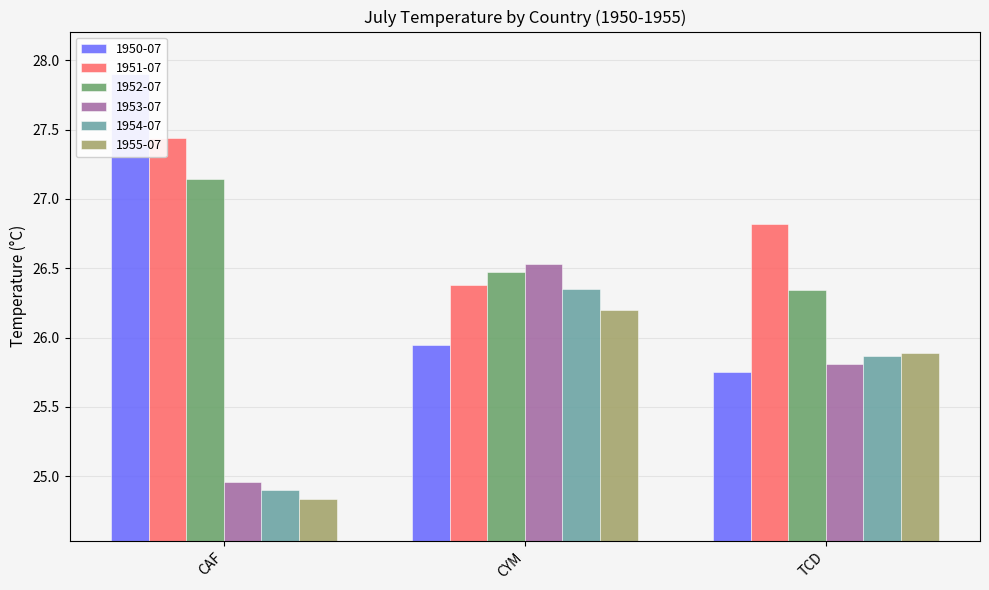

The 1951-07 series shows 11.9 at CAF. True or false?

False